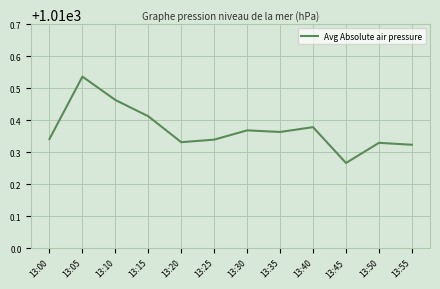

What is the difference between the values at 13:05 and 13:45?

0.3